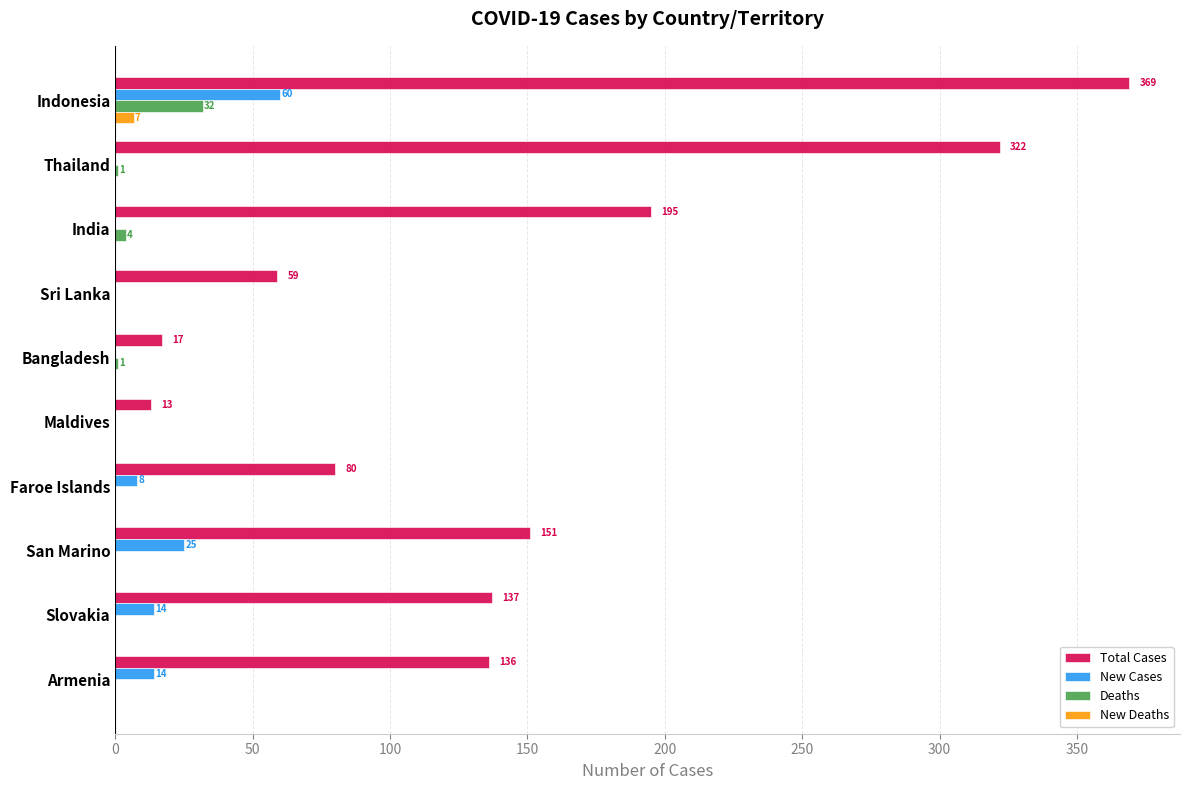

What is the sum of the New Deaths values at Sri Lanka and Indonesia?

7